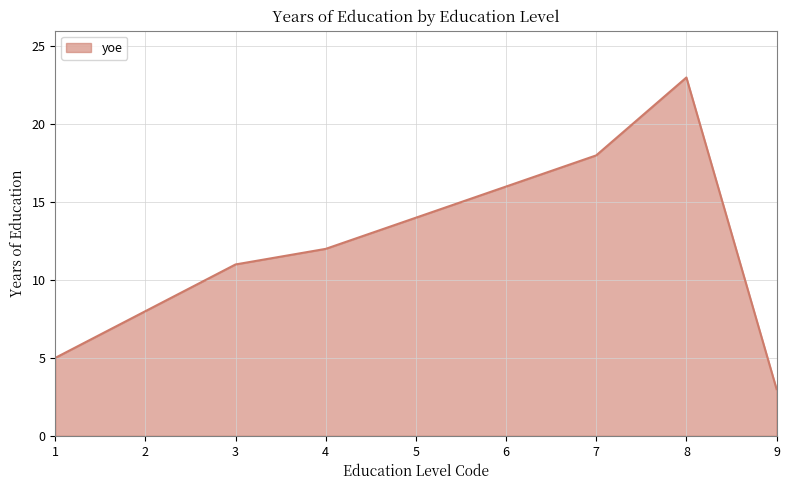

Between 9 and 6, which is larger?

6